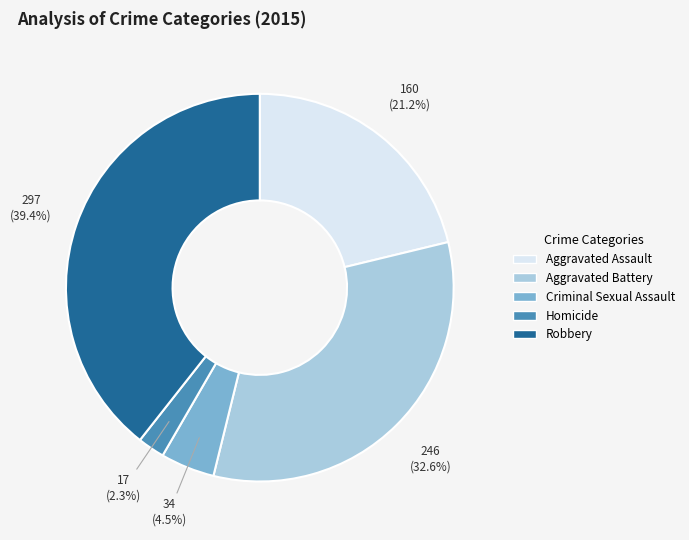

Combined, what portion of the pie is Aggravated Battery and Robbery?

72.0%